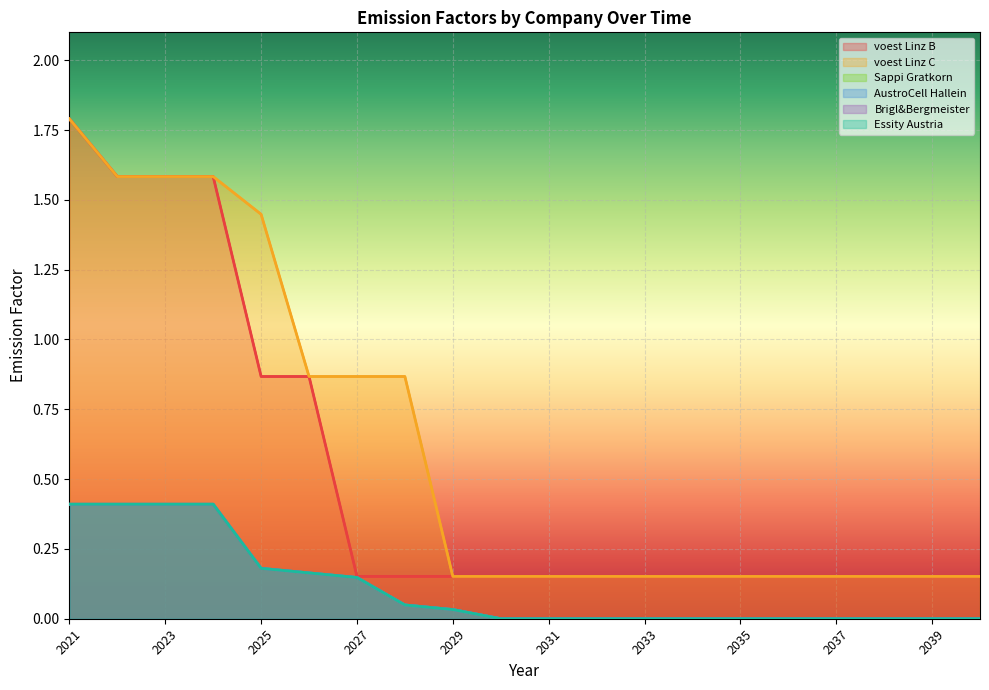

Reading right to left, what are all the values shown in this chart?

voest Linz B: 2040=0.2	2039=0.2	2038=0.2	2037=0.2	2036=0.2	2035=0.2	2034=0.2	2033=0.2	2032=0.2	2031=0.2	2030=0.2	2029=0.2	2028=0.2	2027=0.2	2026=0.9	2025=0.9	2024=1.6	2023=1.6	2022=1.6	2021=1.8
voest Linz C: 2040=0.2	2039=0.2	2038=0.2	2037=0.2	2036=0.2	2035=0.2	2034=0.2	2033=0.2	2032=0.2	2031=0.2	2030=0.2	2029=0.2	2028=0.9	2027=0.9	2026=0.9	2025=1.4	2024=1.6	2023=1.6	2022=1.6	2021=1.8
Sappi Gratkorn: 2040=0.0	2039=0.0	2038=0.0	2037=0.0	2036=0.0	2035=0.0	2034=0.0	2033=0.0	2032=0.0	2031=0.0	2030=0.0	2029=0.0	2028=0.0	2027=0.1	2026=0.2	2025=0.2	2024=0.4	2023=0.4	2022=0.4	2021=0.4
AustroCell Hallein: 2040=0.0	2039=0.0	2038=0.0	2037=0.0	2036=0.0	2035=0.0	2034=0.0	2033=0.0	2032=0.0	2031=0.0	2030=0.0	2029=0.0	2028=0.0	2027=0.1	2026=0.2	2025=0.2	2024=0.4	2023=0.4	2022=0.4	2021=0.4
Brigl&Bergmeister: 2040=0.0	2039=0.0	2038=0.0	2037=0.0	2036=0.0	2035=0.0	2034=0.0	2033=0.0	2032=0.0	2031=0.0	2030=0.0	2029=0.0	2028=0.0	2027=0.1	2026=0.2	2025=0.2	2024=0.4	2023=0.4	2022=0.4	2021=0.4
Essity Austria: 2040=0.0	2039=0.0	2038=0.0	2037=0.0	2036=0.0	2035=0.0	2034=0.0	2033=0.0	2032=0.0	2031=0.0	2030=0.0	2029=0.0	2028=0.0	2027=0.1	2026=0.2	2025=0.2	2024=0.4	2023=0.4	2022=0.4	2021=0.4